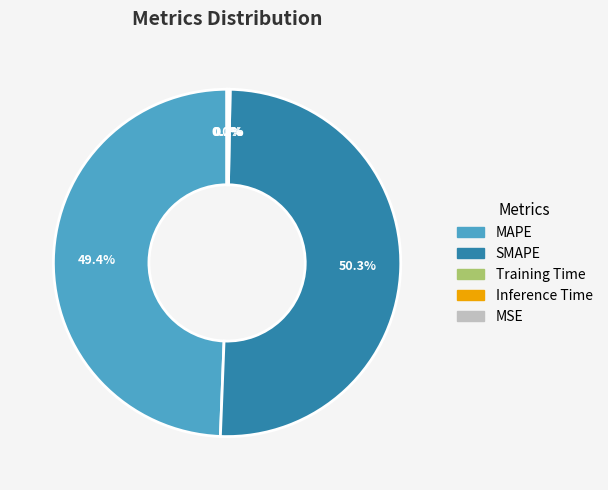

What is the majority slice?

SMAPE